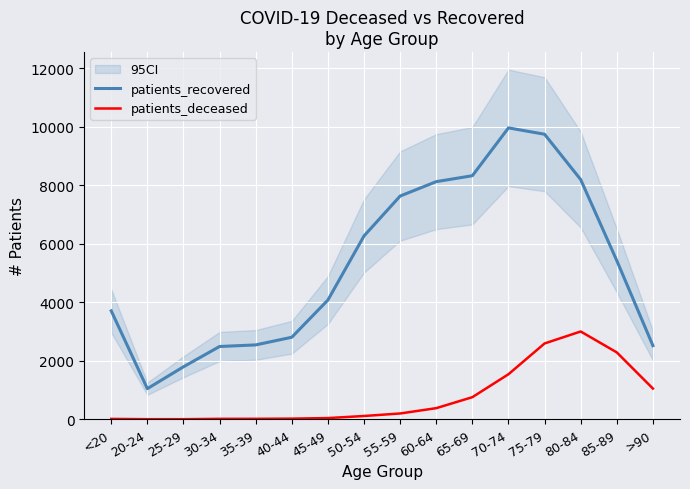

Where is the first local maximum for patients_recovered?

70-74